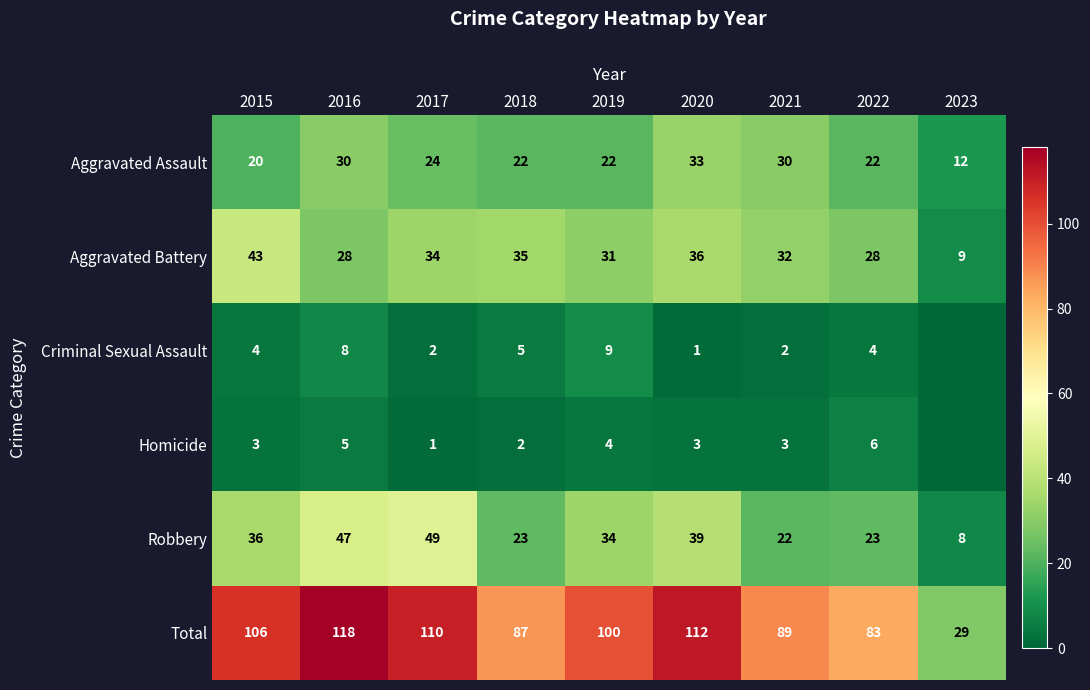

At how many categories does at least one series exceed 13?

9